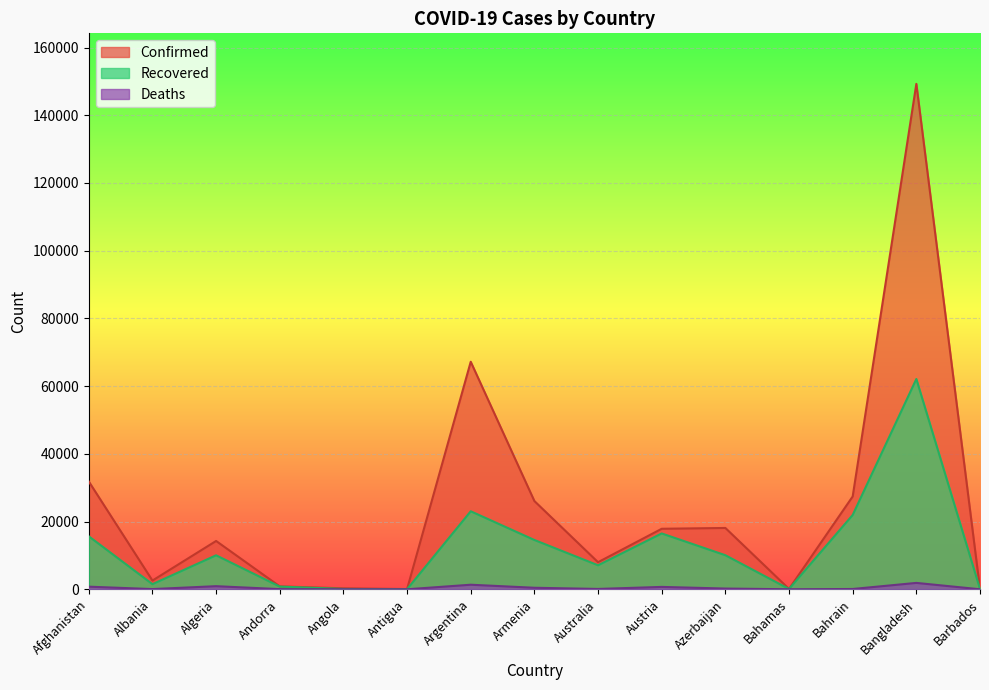

How many lines are shown in the chart?

3